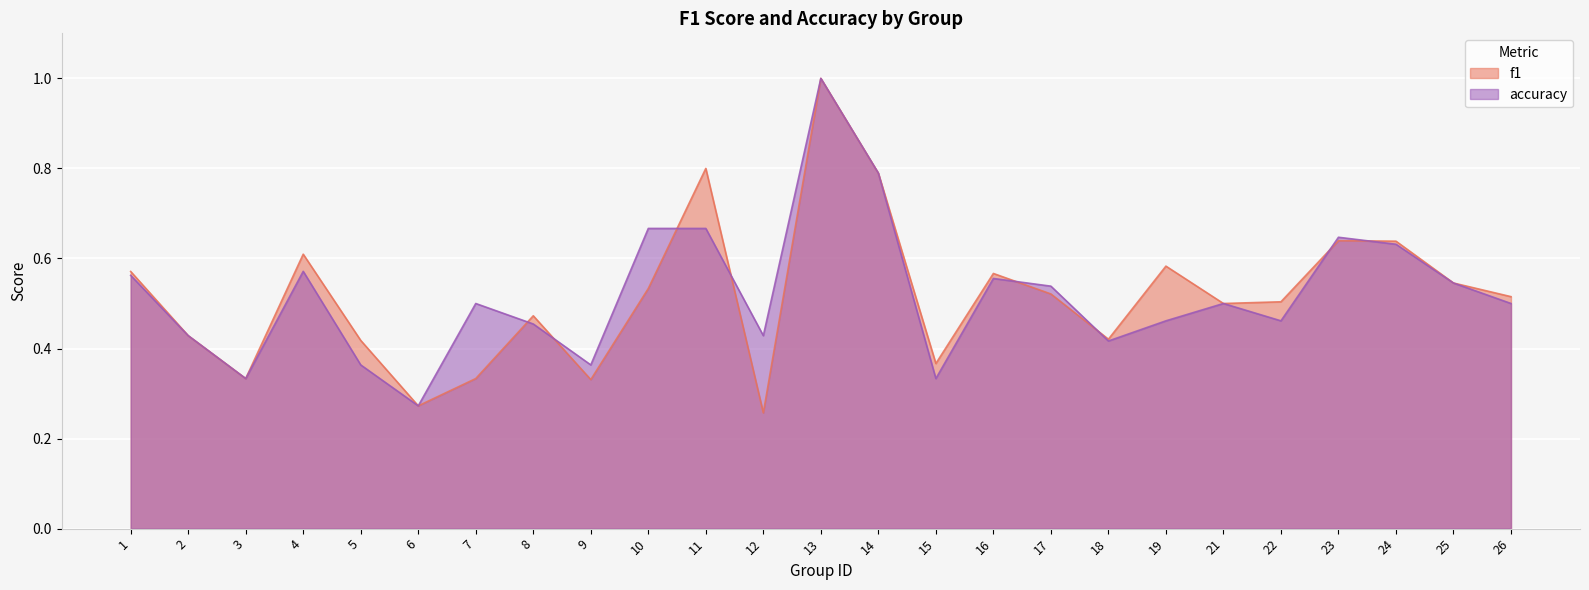

At how many categories does at least one series exceed 0?

25